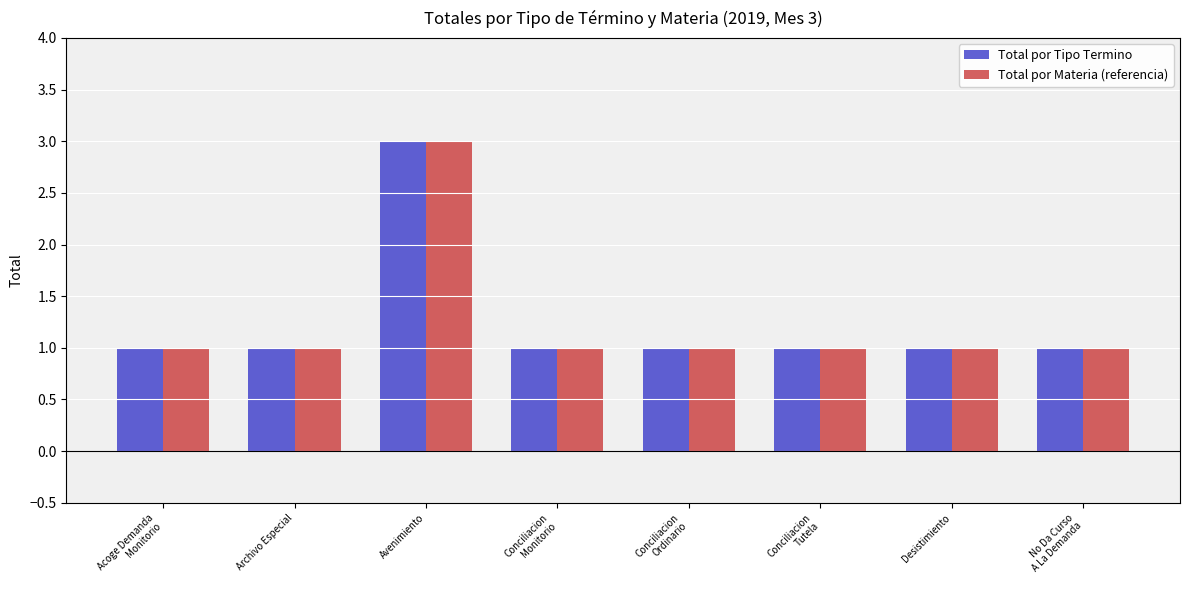

How many bars are there in each group?

2